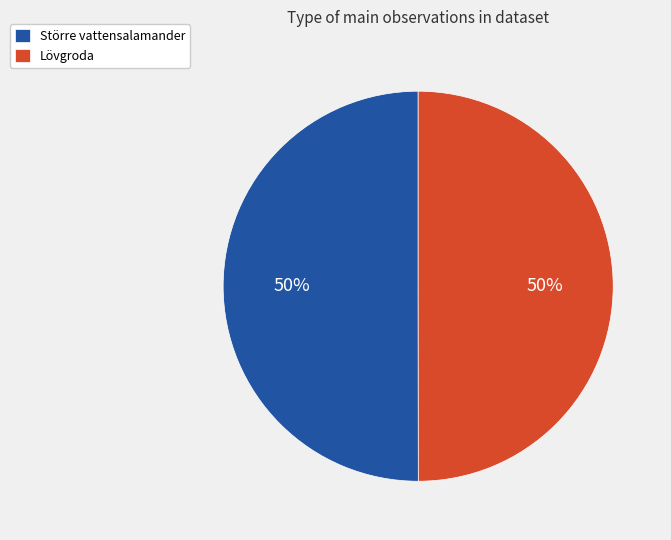

Approximately how many times larger is the value at Lövgroda compared to Större vattensalamander?

1.0